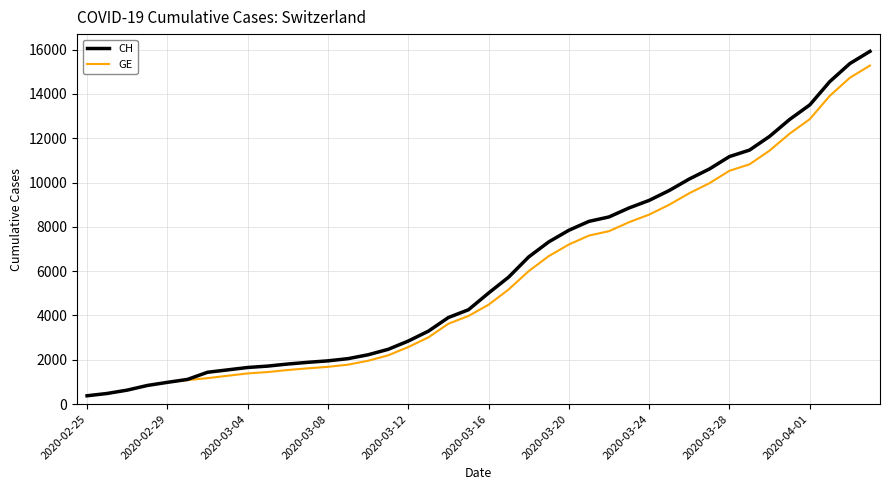

What is the smallest value displayed?

375